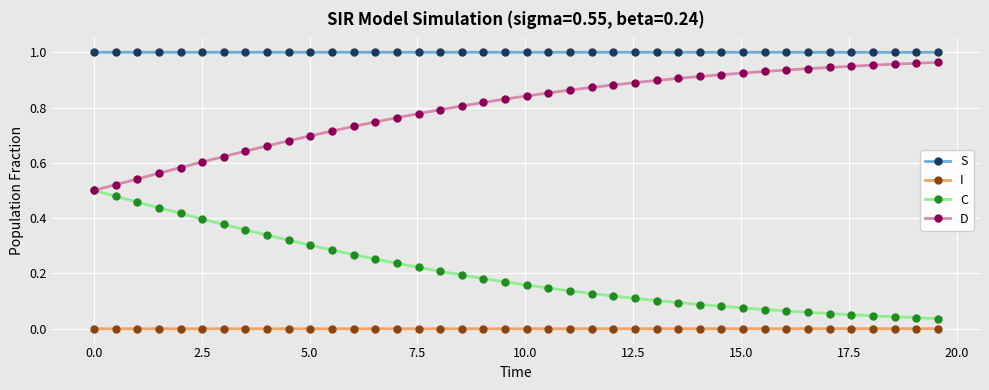

True or false: D and I cross at least once.

False